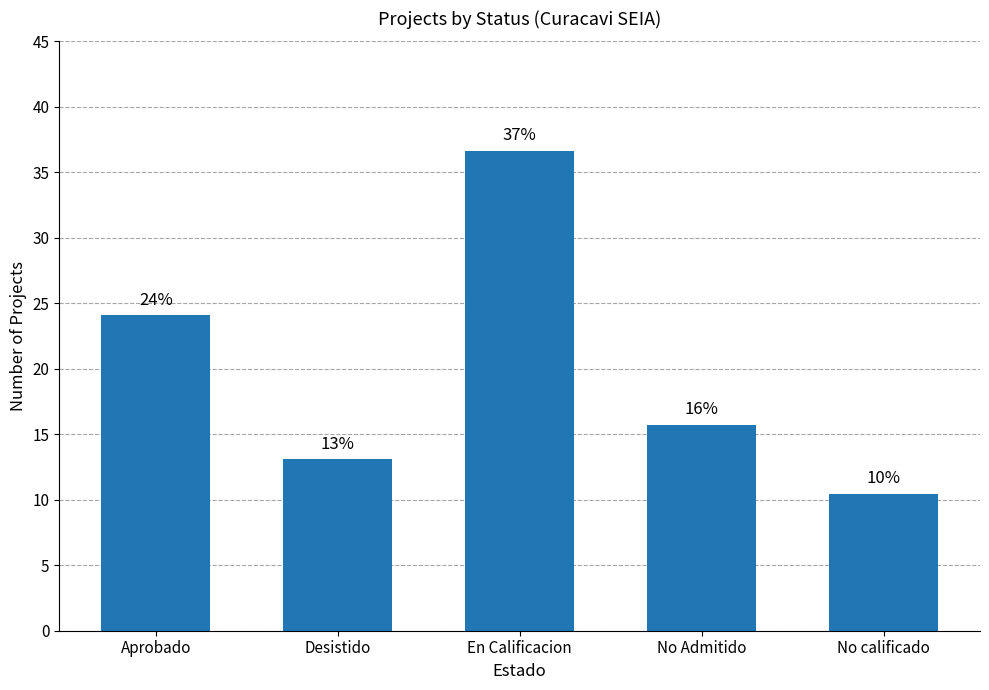

What is the value of the 3rd bar from the left?

36.6